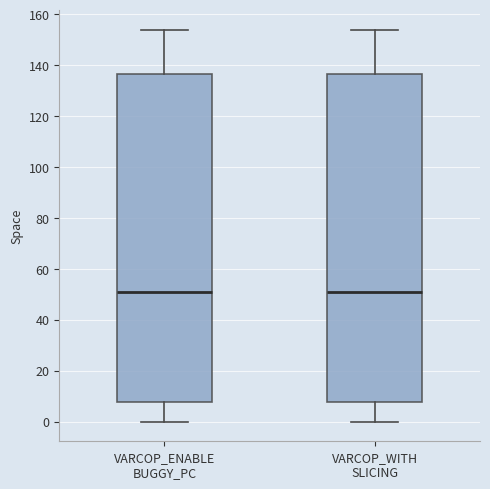

Reading left to right, transcribe this box plot: for each box, give where its median line is, the range the box spans, and where its two whiskers end, as read against the y-axis. The values are not printed on the chart, so give them approximately, as read against the axis.

VARCOP_ENABLE BUGGY_PC: median 52, box 8 to 136, whiskers 0 to 154
VARCOP_WITH SLICING: median 52, box 8 to 136, whiskers 0 to 154